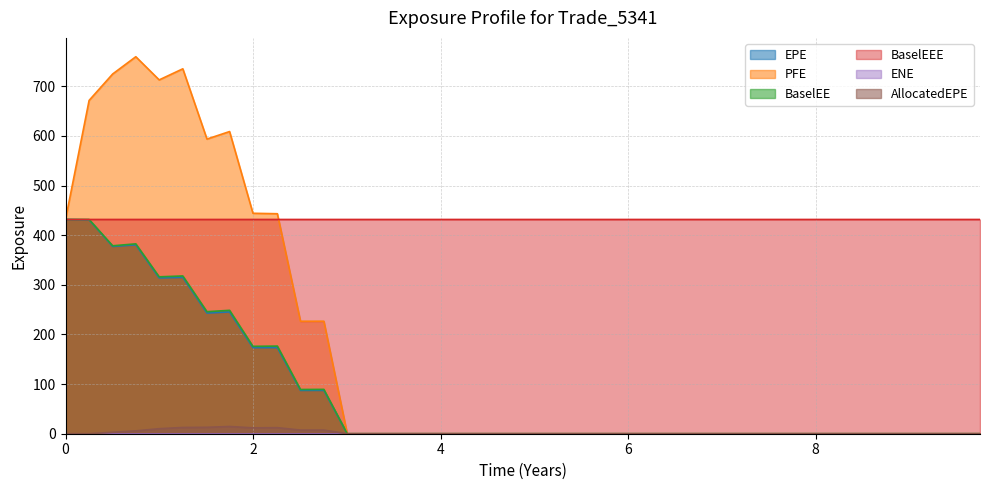

Does the chart have visible grid lines?

Yes